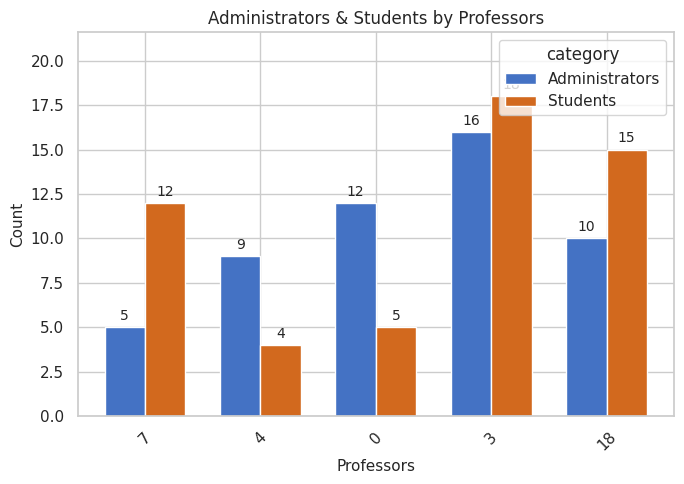

Is it true that Students equals 18 at 3?

True